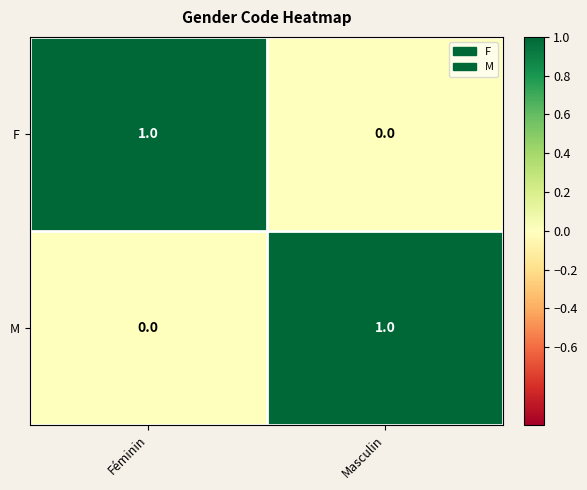

Where is M nearest to the value 0?

Féminin